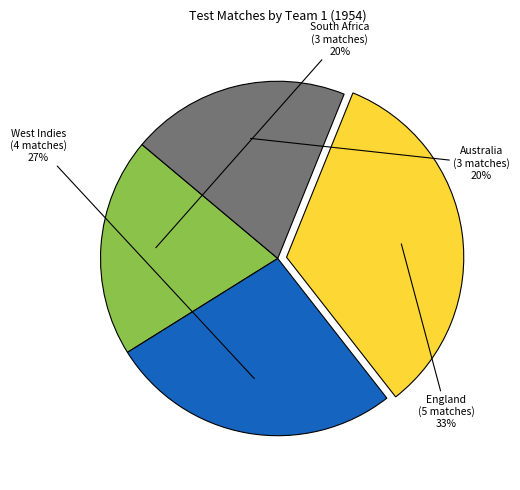

Does any single category account for the majority?

No